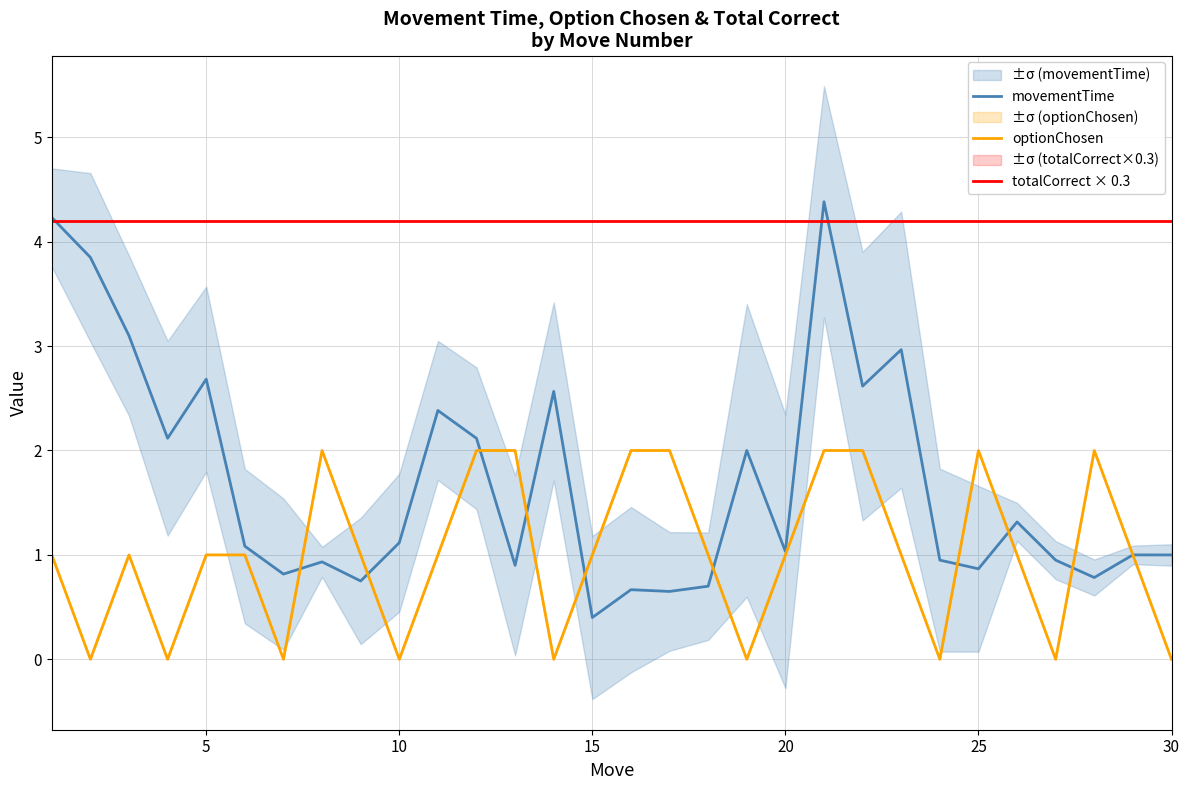

What is the sum of all movementTime values?

50.9